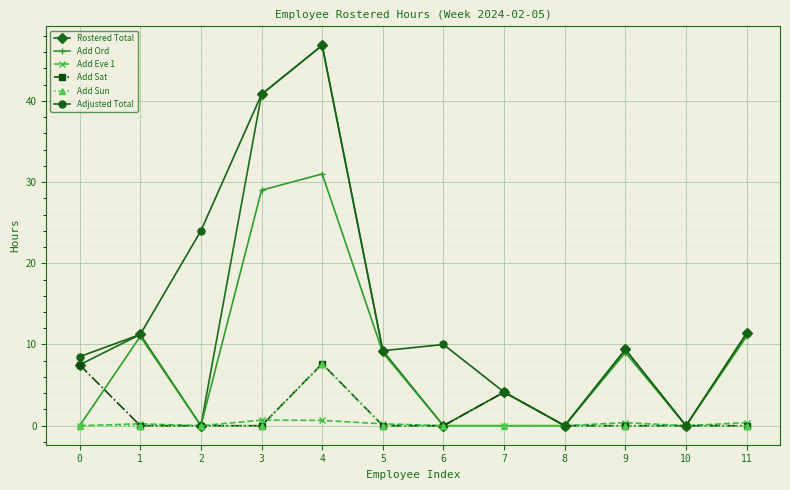

How many data points does each series have?

12